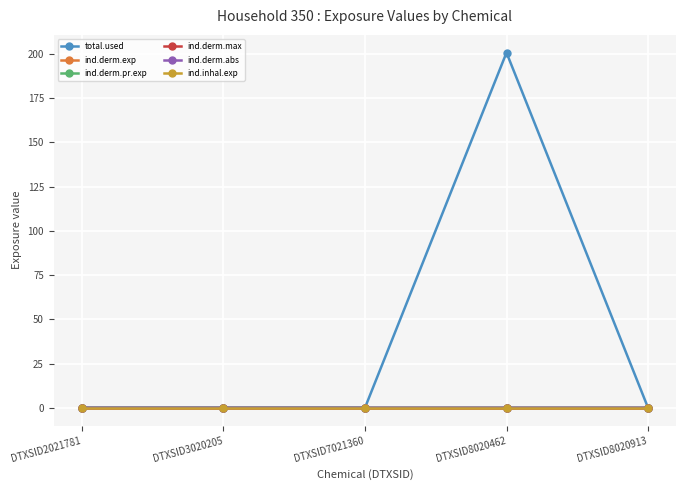

Does the chart have visible grid lines?

Yes